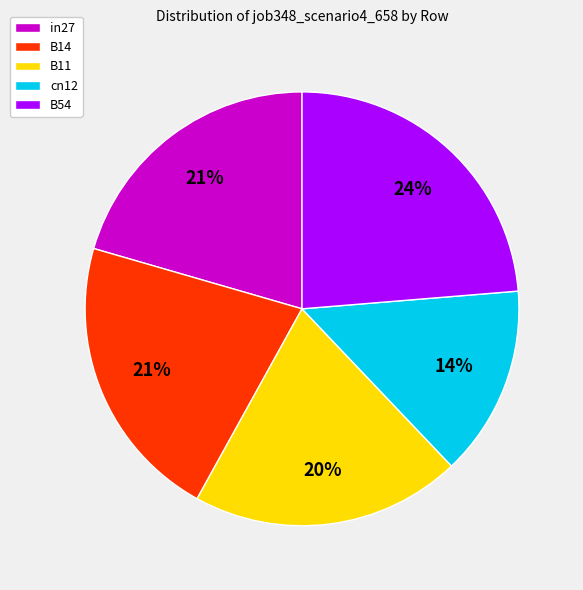

To the nearest percent, what is the difference between the in27 and B54 slice percentages?

3%